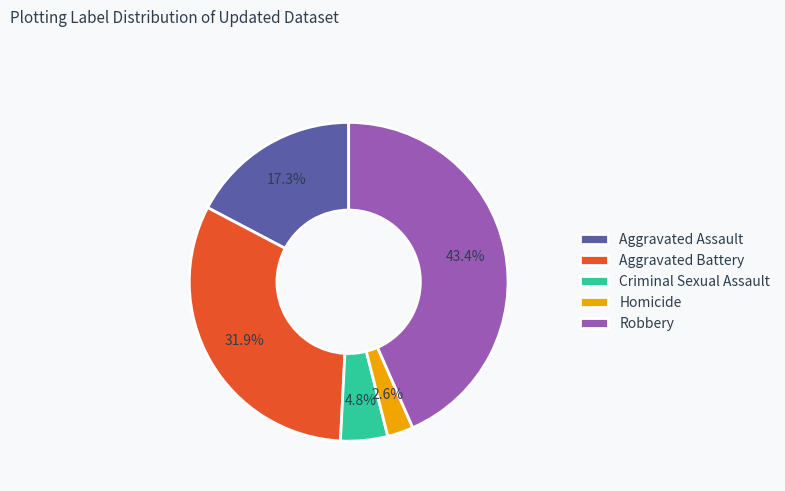

To the nearest percent, what percentage of the pie is Aggravated Battery?

32%